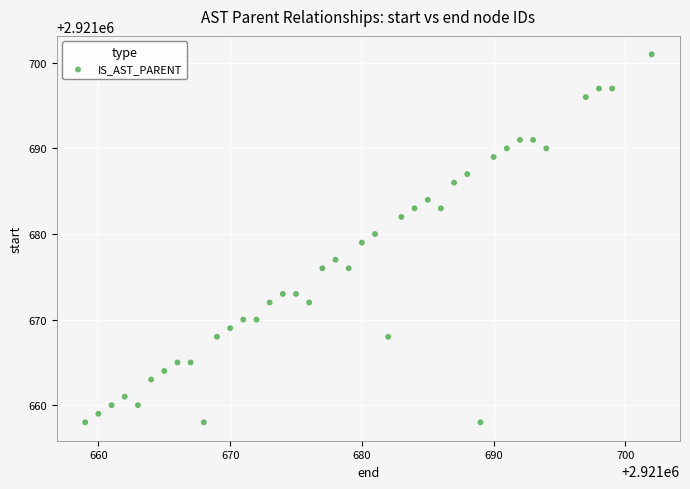

What is the range of X values (max minus min)?

43